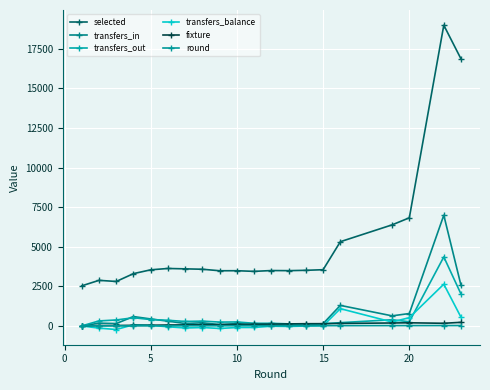

True or false: selected and transfers_in intersect in this chart.

False